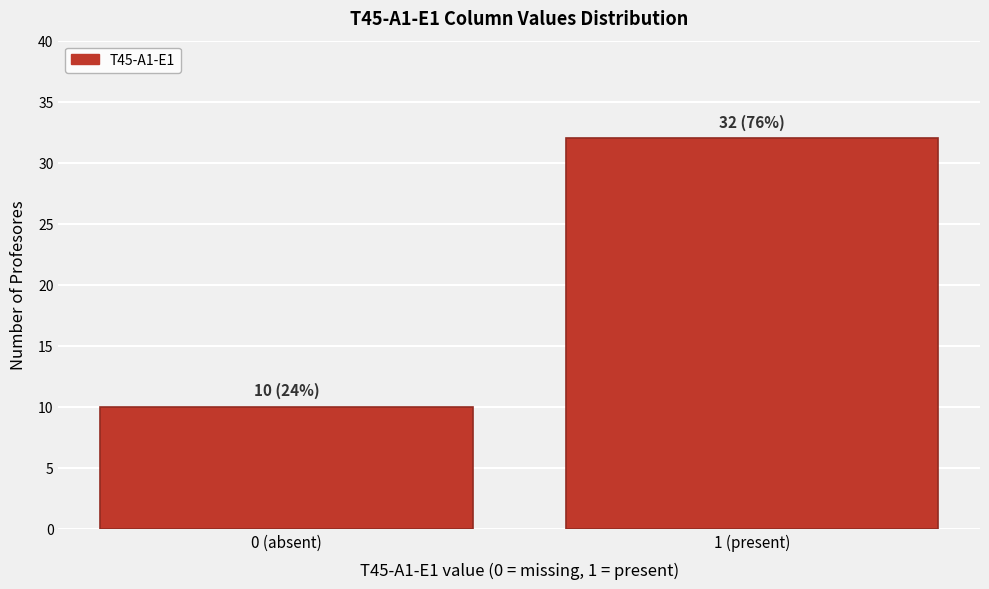

Reading left to right, list all the values displayed in this chart.

0 (absent)=10	1 (present)=32